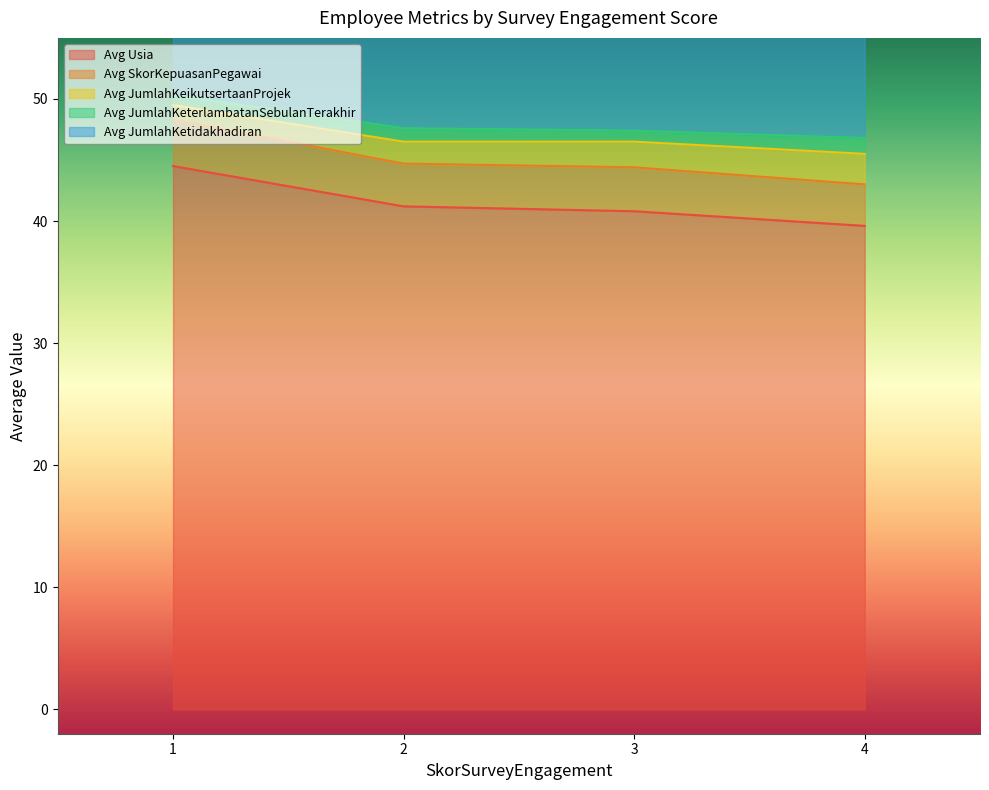

Which series has the widest spread of values?

Avg Usia